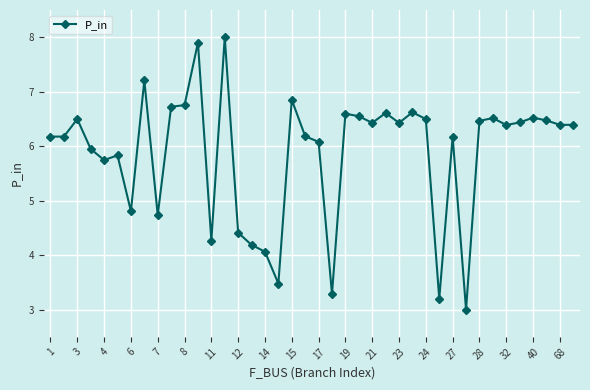

True or false: there are more than 2 points higher than both neighbors.

True